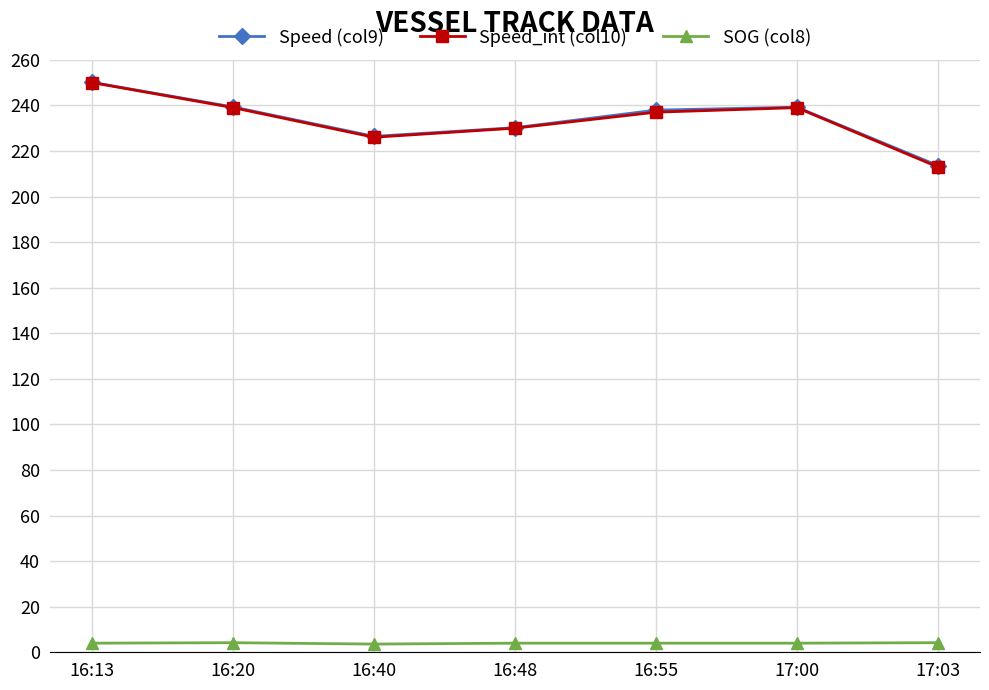

What are all the series names shown in the legend?

Speed (col9), Speed_int (col10), SOG (col8)